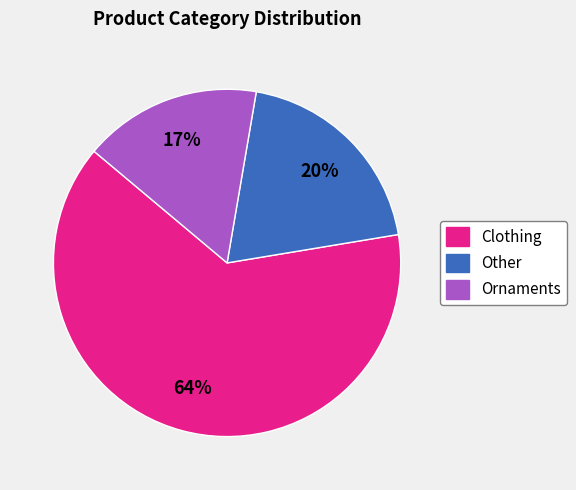

How many slices are in this pie chart?

3